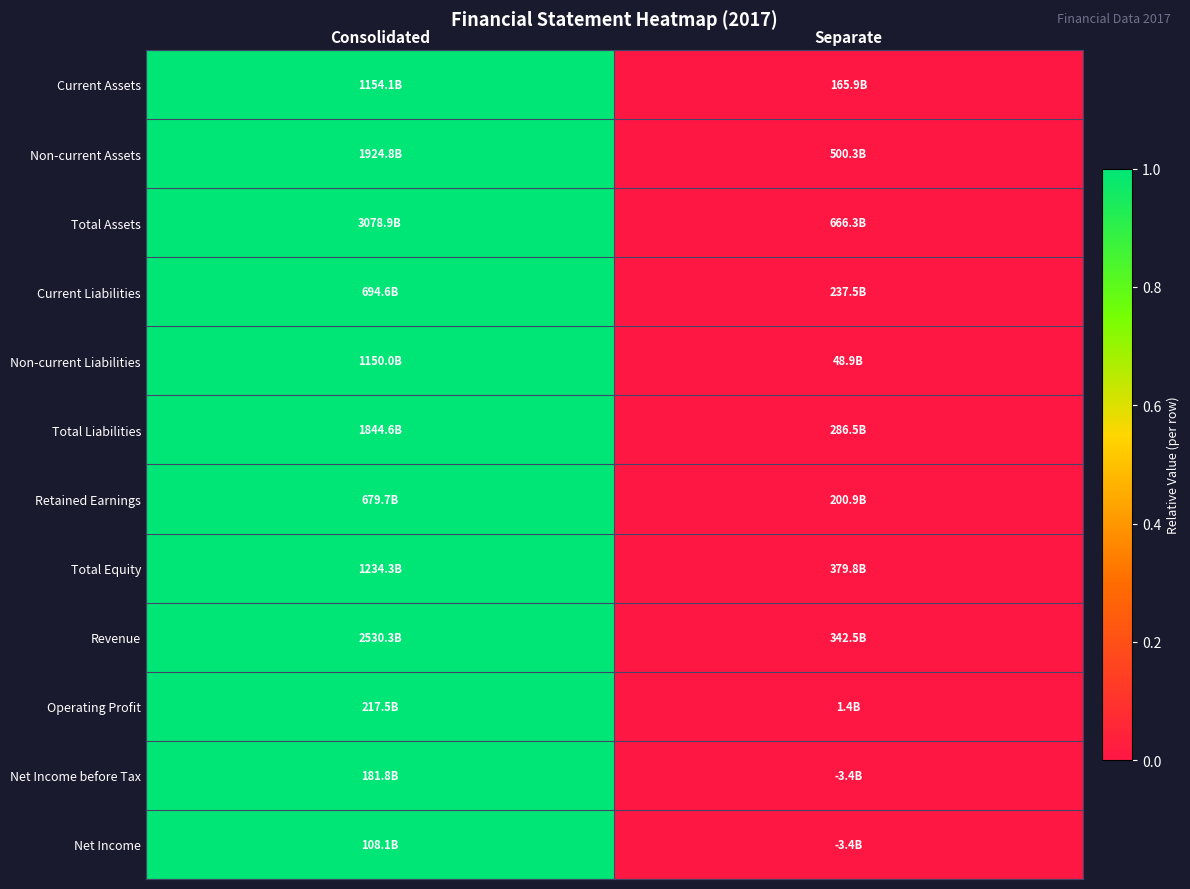

Which label corresponds to the smallest value in the chart?

Separate